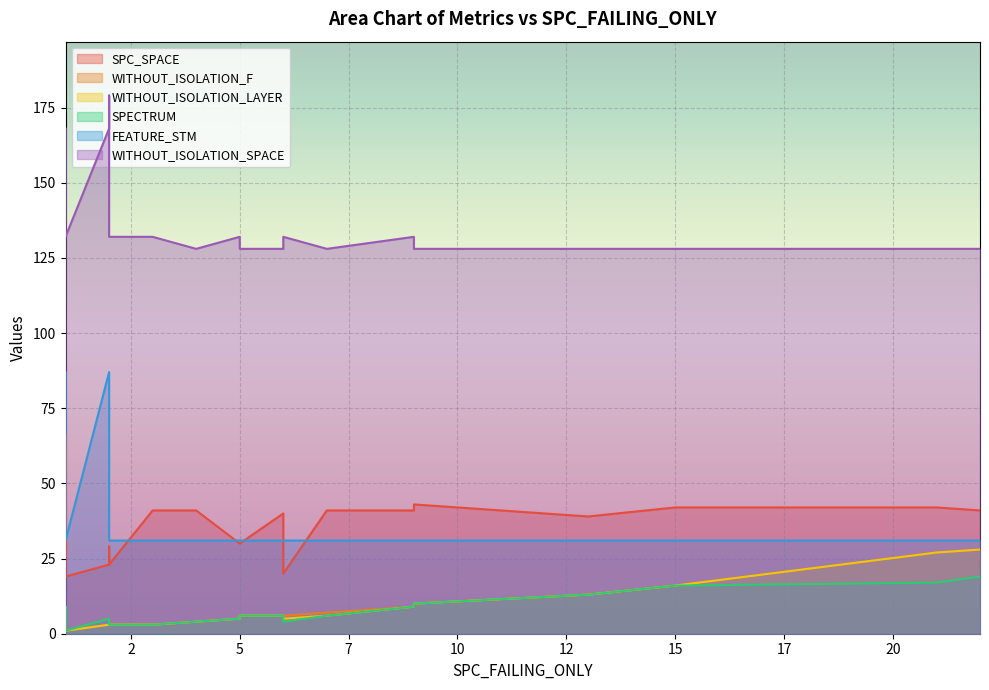

Read the WITHOUT_ISOLATION_F value at 22, to the nearest 5.

30